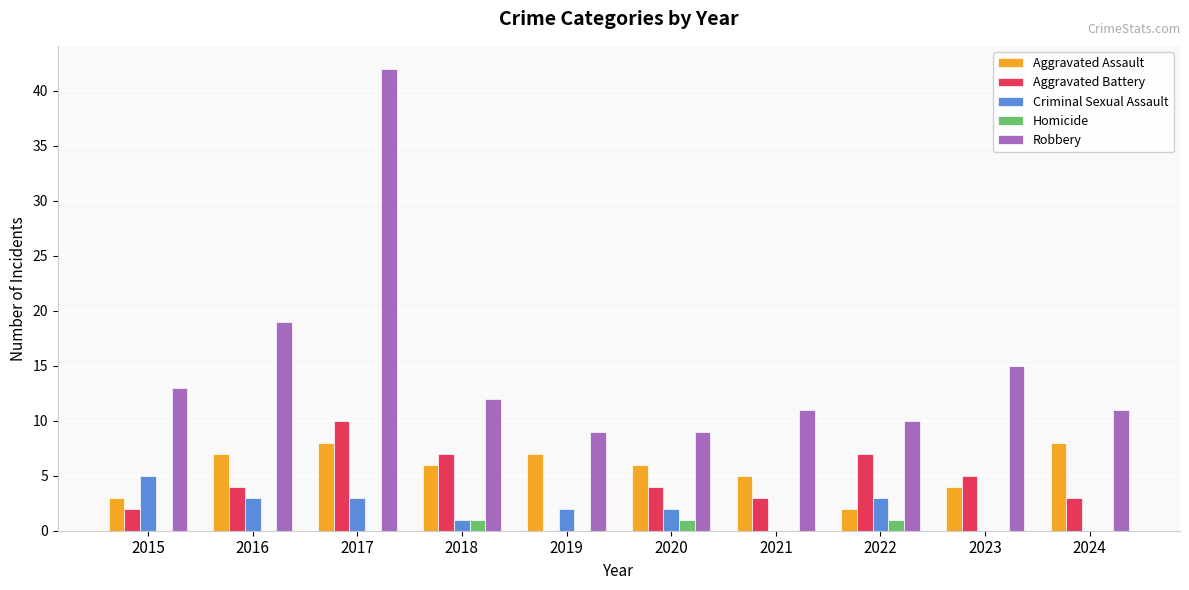

What is the sum of all Homicide values?

3